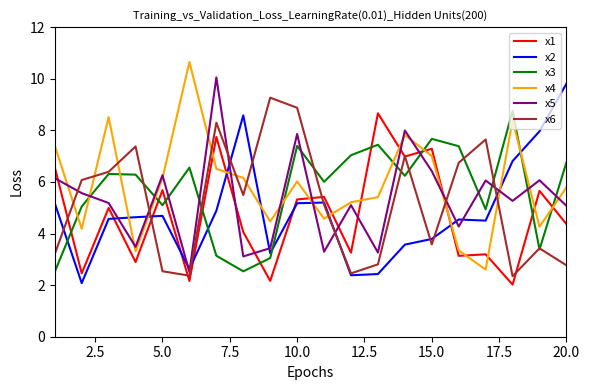

True or false: x1 and x3 cross at least once.

True